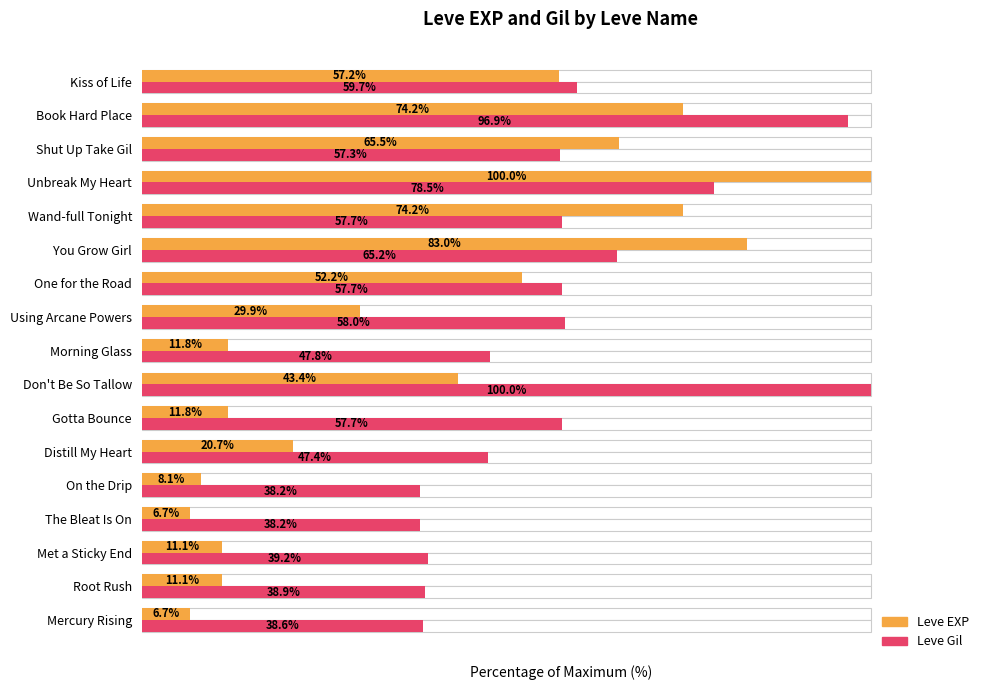

What is the spread (max minus min) of values at Mercury Rising?

31.9